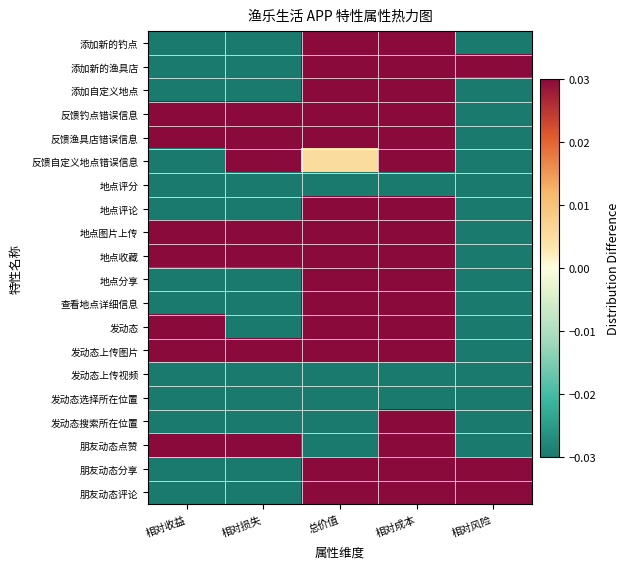

Reading left to right, extract all data points from this chart.

添加新的钓点: 相对收益=-0.1	相对损失=-0.0	总价值=0.2	相对成本=0.1	相对风险=-0.0
添加新的渔具店: 相对收益=-0.1	相对损失=-0.1	总价值=0.2	相对成本=0.1	相对风险=0.0
添加自定义地点: 相对收益=-0.1	相对损失=-0.1	总价值=0.2	相对成本=0.1	相对风险=-0.0
反馈钓点错误信息: 相对收益=0.0	相对损失=0.0	总价值=0.0	相对成本=0.0	相对风险=-0.1
反馈渔具店错误信息: 相对收益=0.0	相对损失=0.1	总价值=0.1	相对成本=0.1	相对风险=-0.0
反馈自定义地点错误信息: 相对收益=-0.0	相对损失=0.0	总价值=0.0	相对成本=0.1	相对风险=-0.0
地点评分: 相对收益=-0.1	相对损失=-0.2	总价值=-0.0	相对成本=-0.0	相对风险=-0.2
地点评论: 相对收益=-0.1	相对损失=-0.1	总价值=0.0	相对成本=0.1	相对风险=-0.0
地点图片上传: 相对收益=0.0	相对损失=0.0	总价值=0.0	相对成本=0.0	相对风险=-0.1
地点收藏: 相对收益=0.1	相对损失=0.1	总价值=0.0	相对成本=0.0	相对风险=-0.1
地点分享: 相对收益=-0.1	相对损失=-0.0	总价值=0.0	相对成本=0.0	相对风险=-0.1
查看地点详细信息: 相对收益=-0.1	相对损失=-0.0	总价值=0.2	相对成本=0.1	相对风险=-0.0
发动态: 相对收益=0.0	相对损失=-0.0	总价值=0.1	相对成本=0.1	相对风险=-0.0
发动态上传图片: 相对收益=0.1	相对损失=0.1	总价值=0.0	相对成本=0.0	相对风险=-0.1
发动态上传视频: 相对收益=-0.1	相对损失=-0.0	总价值=-0.1	相对成本=-0.0	相对风险=-0.2
发动态选择所在位置: 相对收益=-0.1	相对损失=-0.1	总价值=-0.0	相对成本=-0.0	相对风险=-0.2
发动态搜索所在位置: 相对收益=-0.1	相对损失=-0.2	总价值=-0.1	相对成本=0.0	相对风险=-0.1
朋友动态点赞: 相对收益=0.1	相对损失=0.1	总价值=-0.0	相对成本=0.0	相对风险=-0.1
朋友动态分享: 相对收益=-0.1	相对损失=-0.0	总价值=0.1	相对成本=0.2	相对风险=0.0
朋友动态评论: 相对收益=-0.1	相对损失=-0.1	总价值=0.1	相对成本=0.2	相对风险=0.0